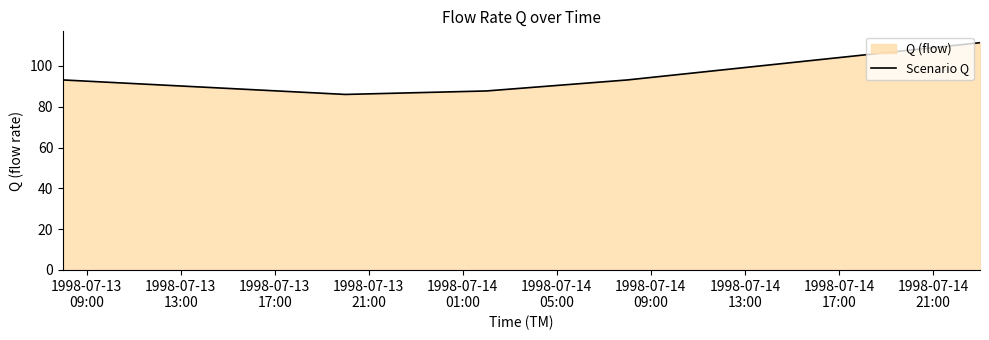

What is the smallest value displayed?

86.0